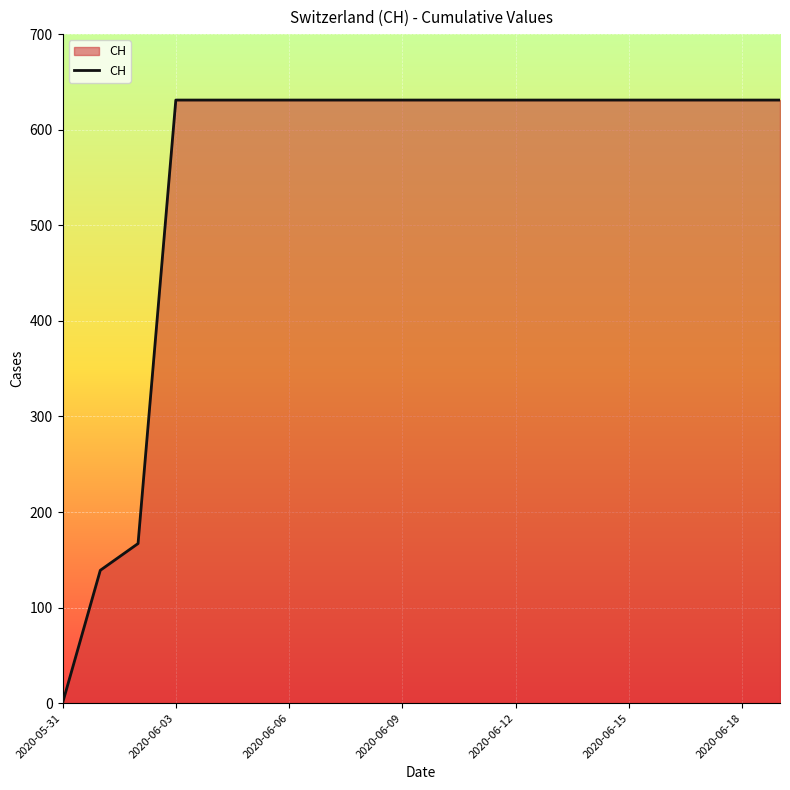

What is the greatest value displayed?

631